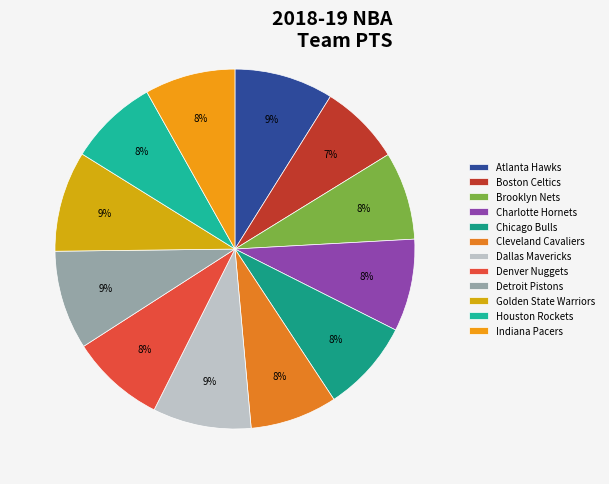

What is the smallest slice in the pie chart?

Boston Celtics